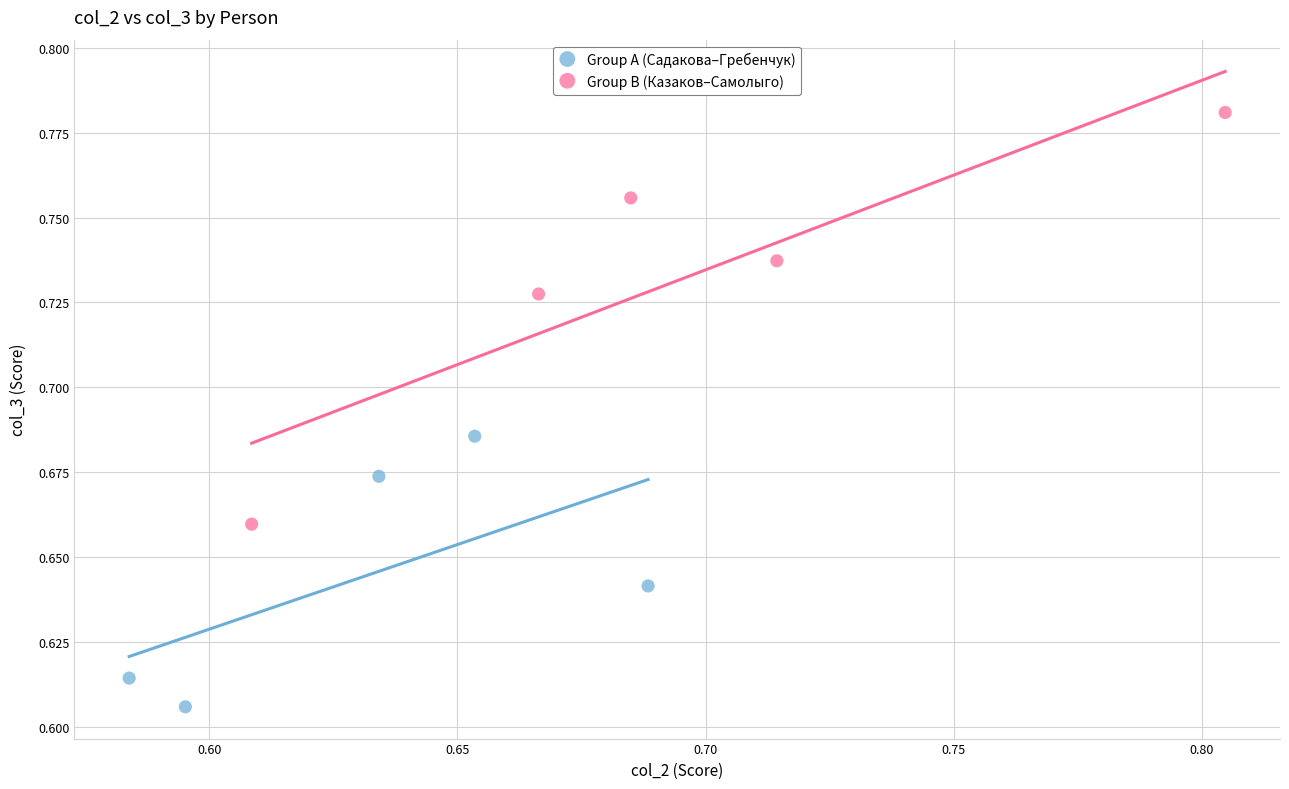

Which series has the largest Y range (max minus min)?

Group B (Казаков–Самолыго)